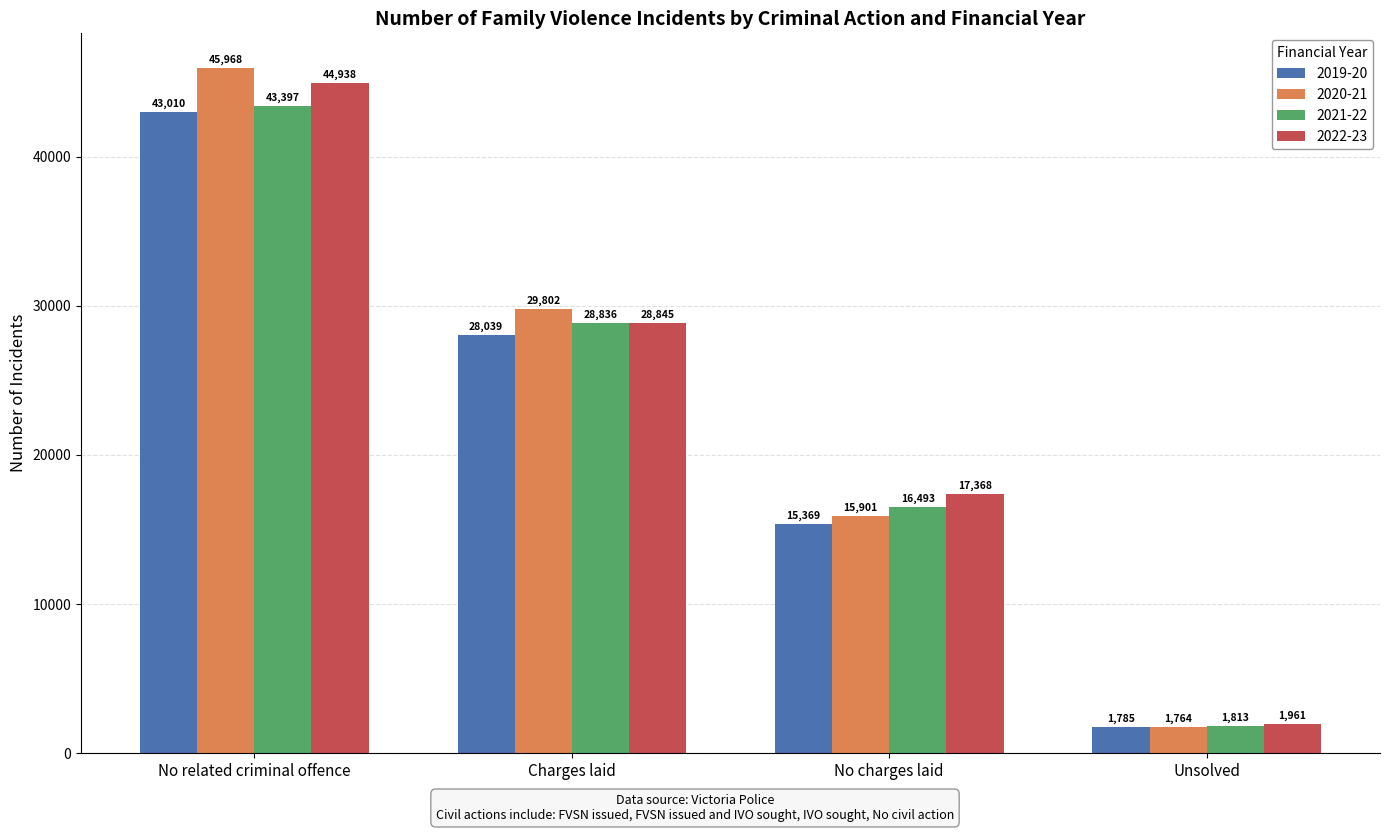

Which category has the highest value across all series?

No related criminal offence